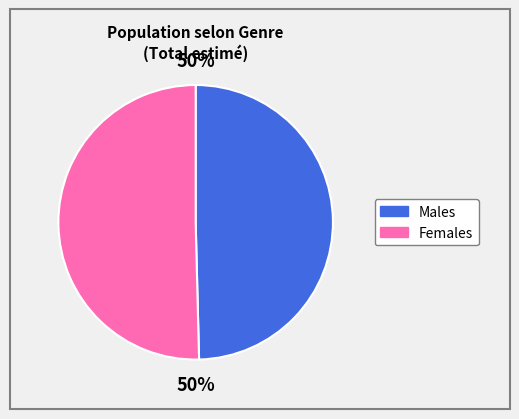

To the nearest percent, what is the average slice percentage?

50%